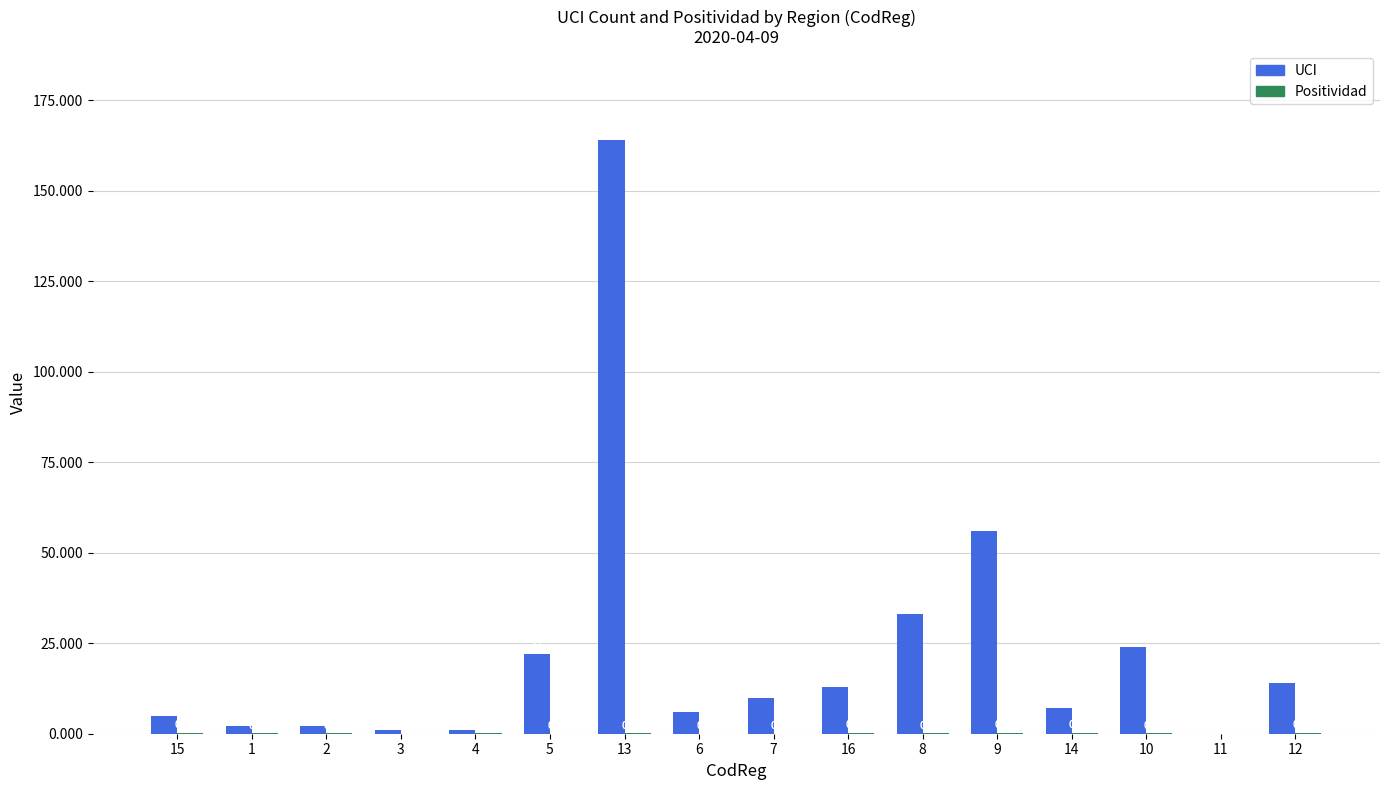

Between 15 and 12, which series saw the biggest shift?

UCI